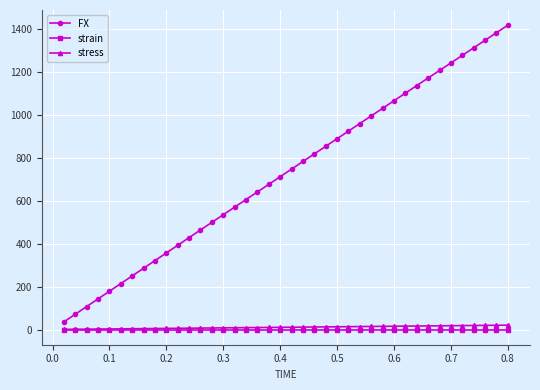

True or false: FX and stress cross at least once.

False